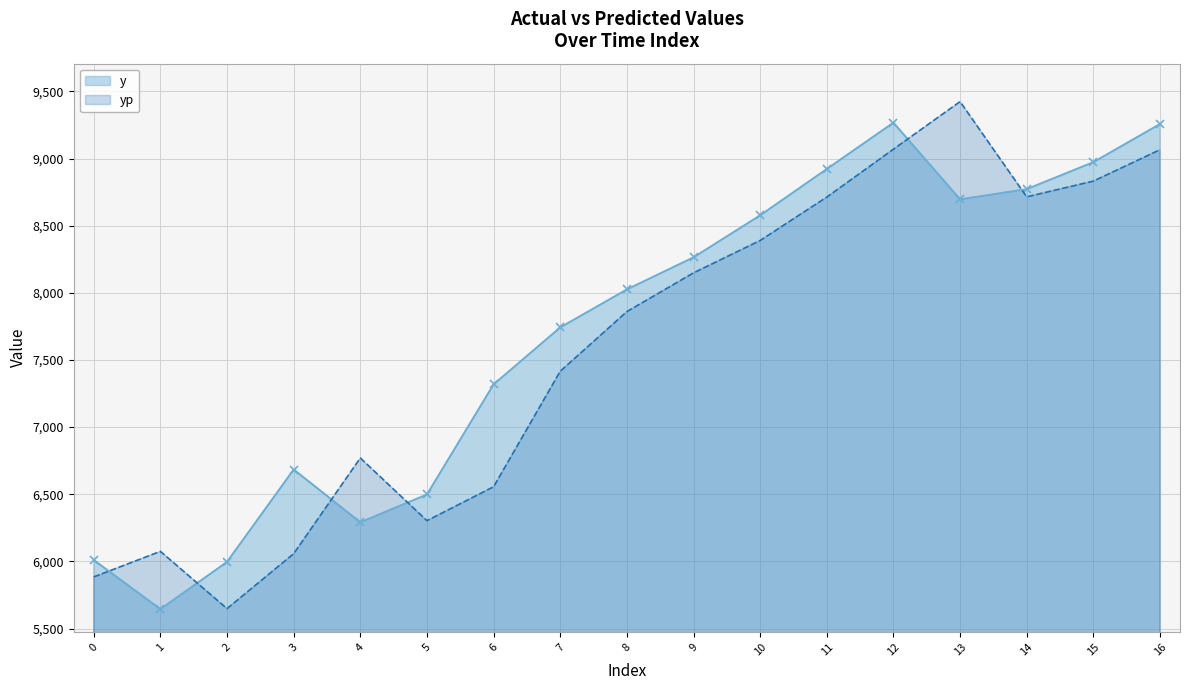

How many interior local valleys does the y series have?

3